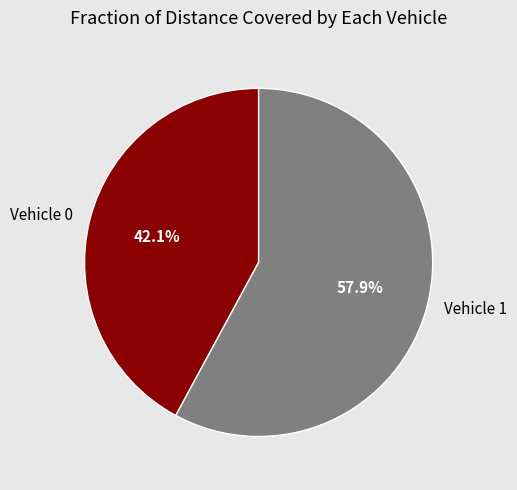

Approximately how many times larger is the value at Vehicle 0 compared to Vehicle 1?

0.7